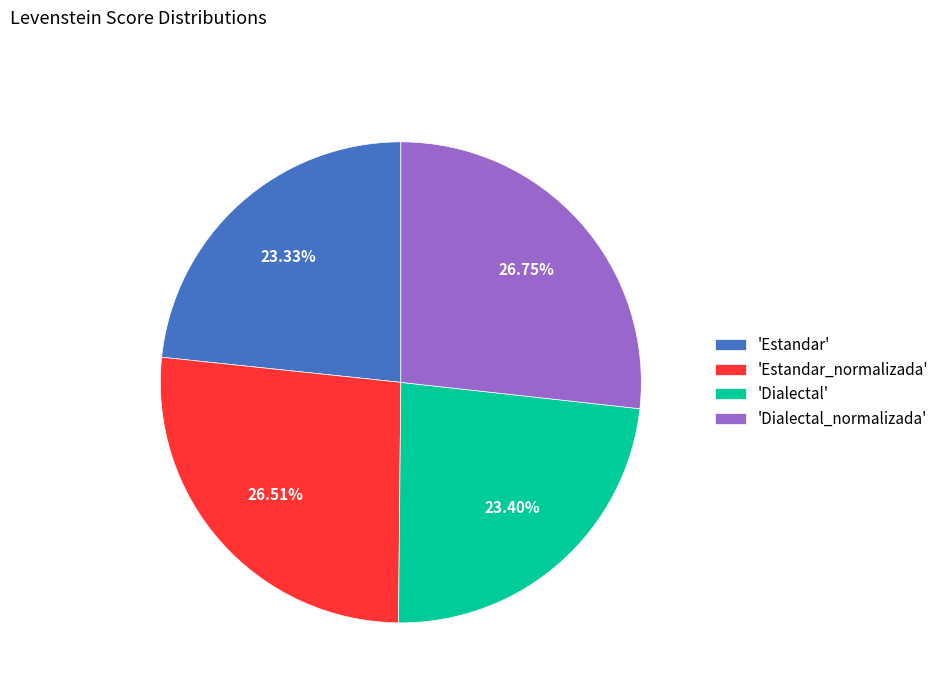

Approximately how many times larger is the value at 'Dialectal_normalizada' compared to 'Estandar_normalizada'?

1.0